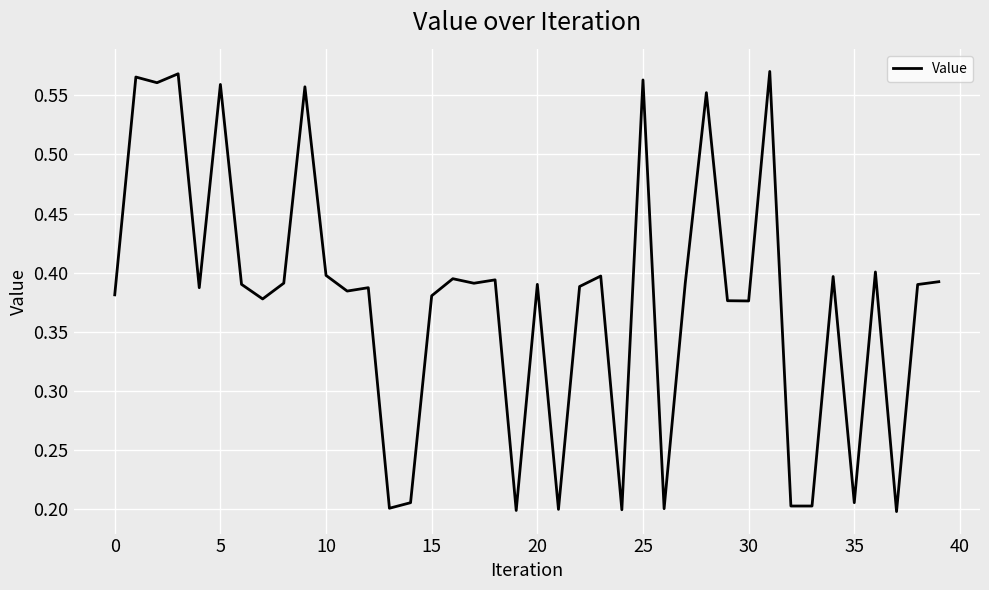

Is this an area chart (filled region under the line)?

No